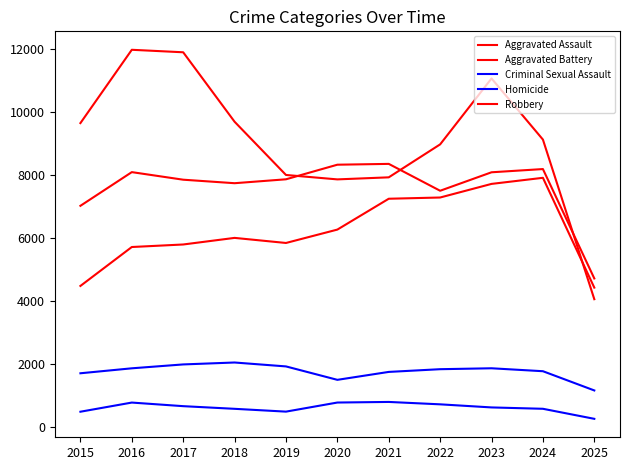

Where is Homicide nearest to the value 538?

2019